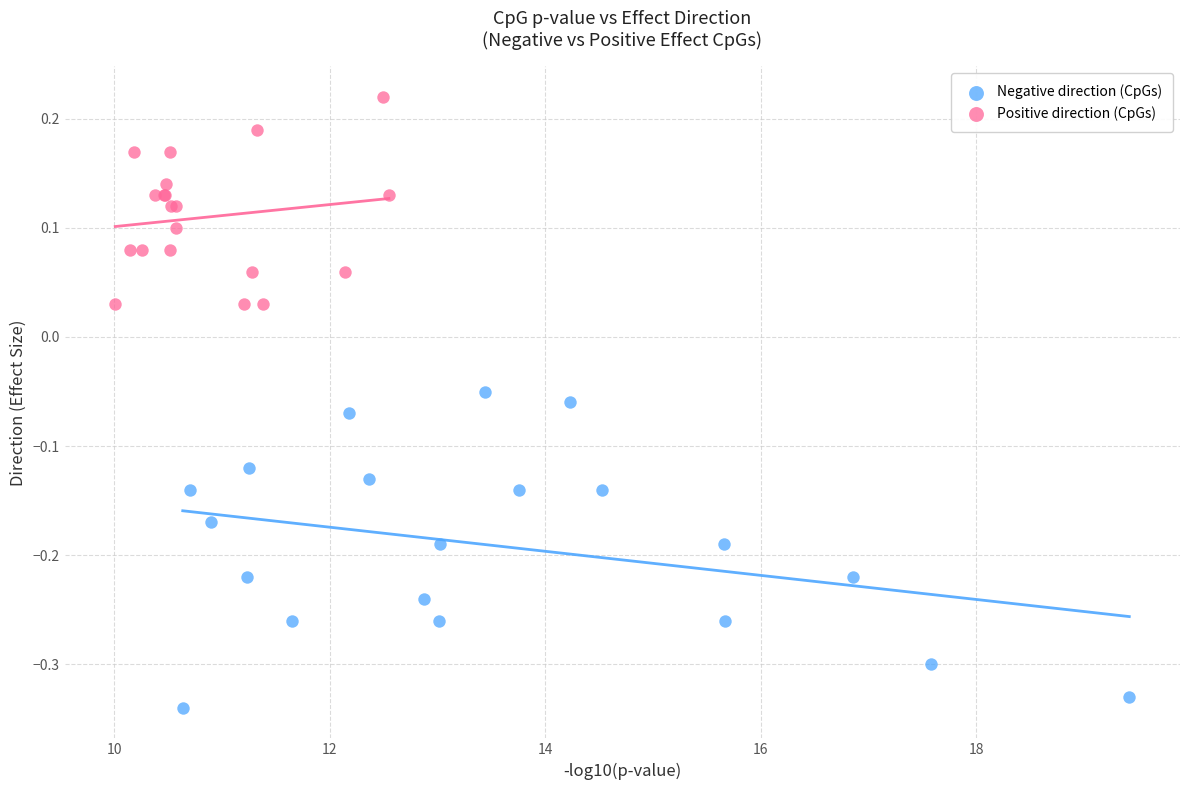

Which series contains the highest Y value?

Positive direction (CpGs)